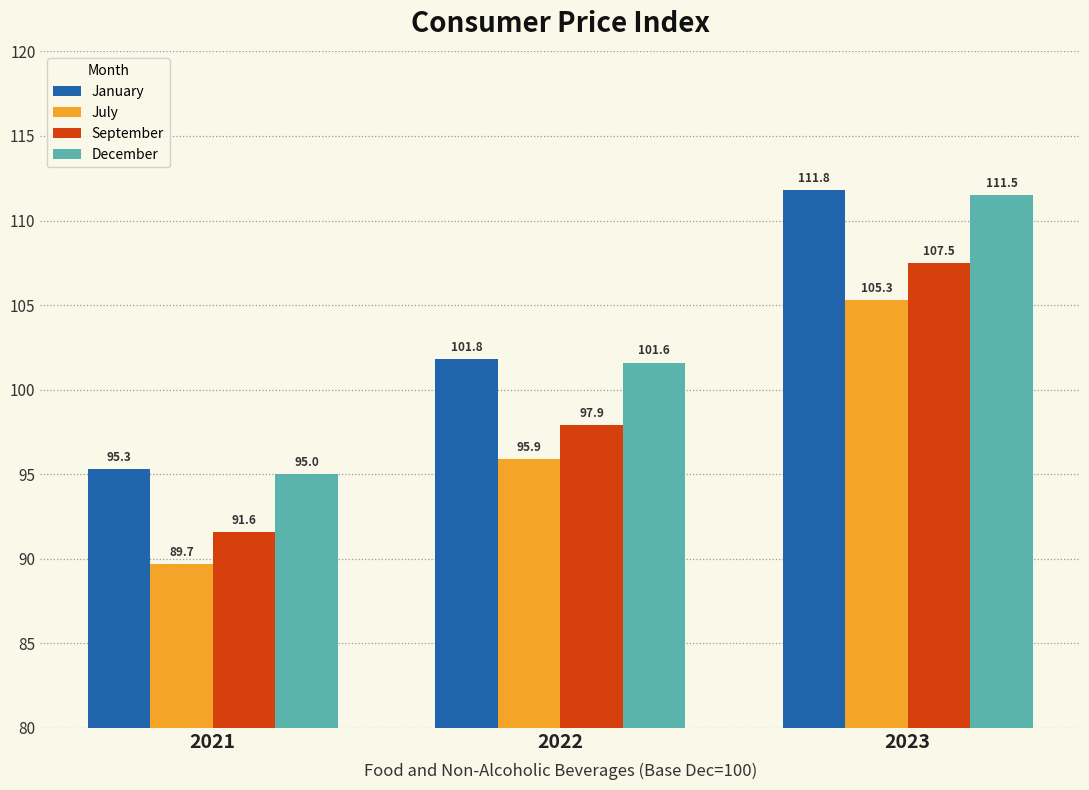

Reading right to left, what are all the values shown in this chart?

January: 2023=111.8	2022=101.8	2021=95.3
July: 2023=105.3	2022=95.9	2021=89.7
September: 2023=107.5	2022=97.9	2021=91.6
December: 2023=111.5	2022=101.6	2021=95.0